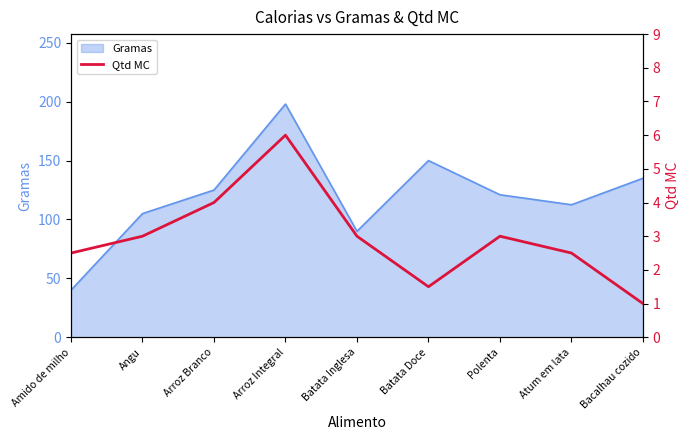

At which label does Gramas reach its minimum?

Amido de milho